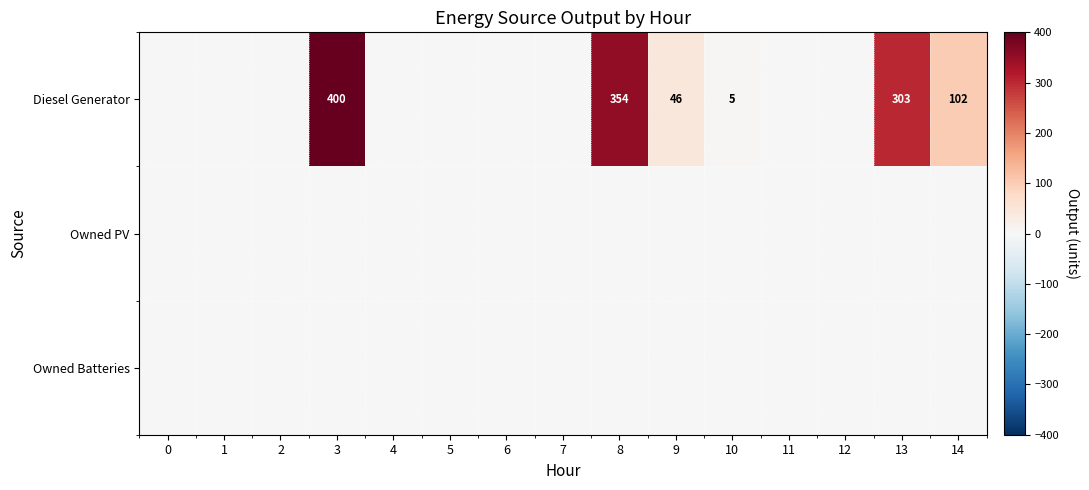

Is it true that Diesel Generator equals 167 at 3?

False